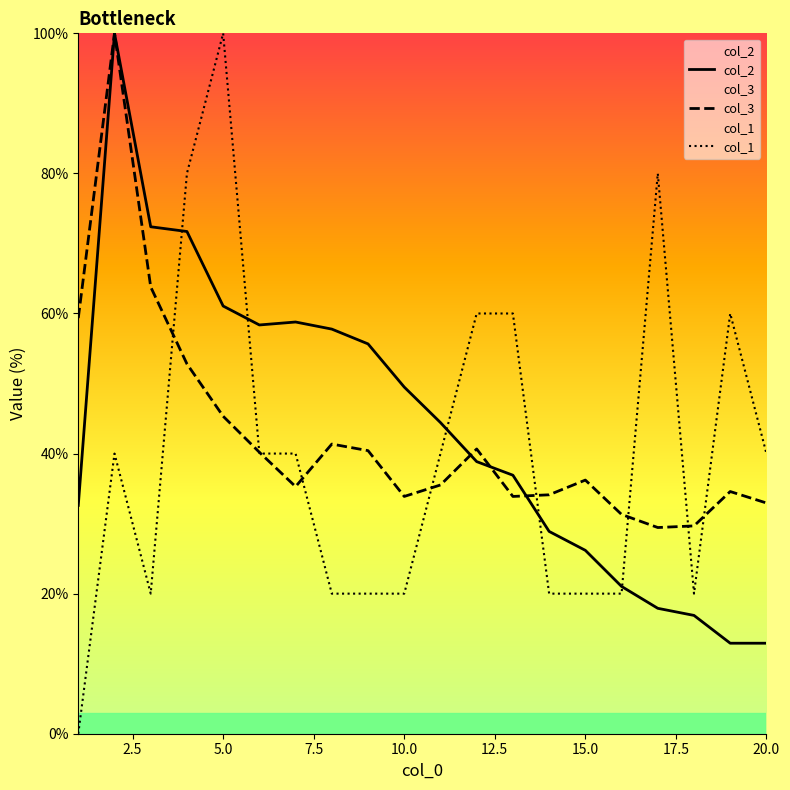

How many lines are shown in the chart?

3